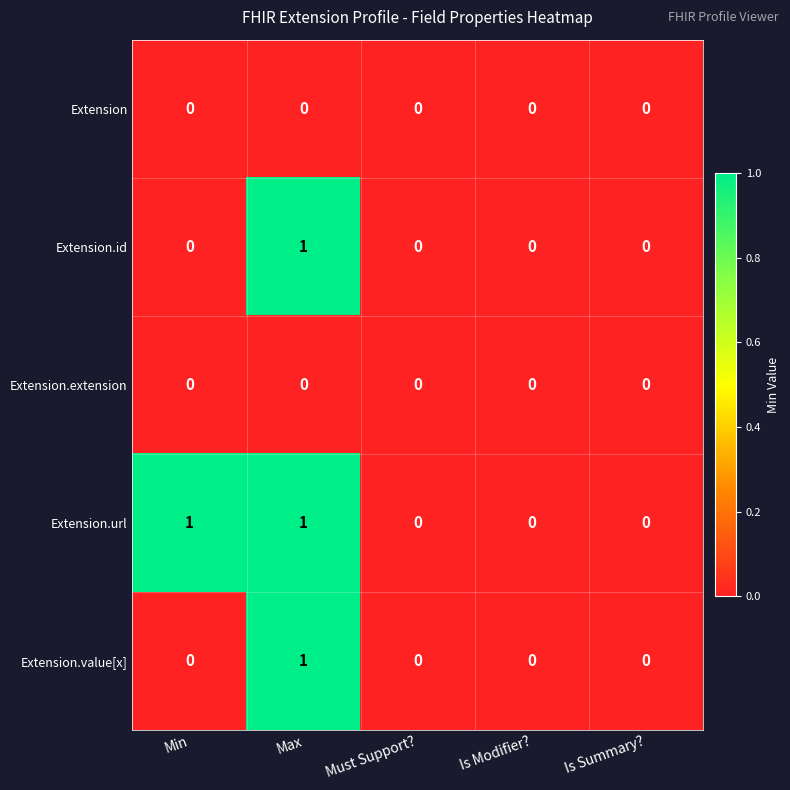

True or false: Extension.url has a value of 0 at Is Modifier?.

True